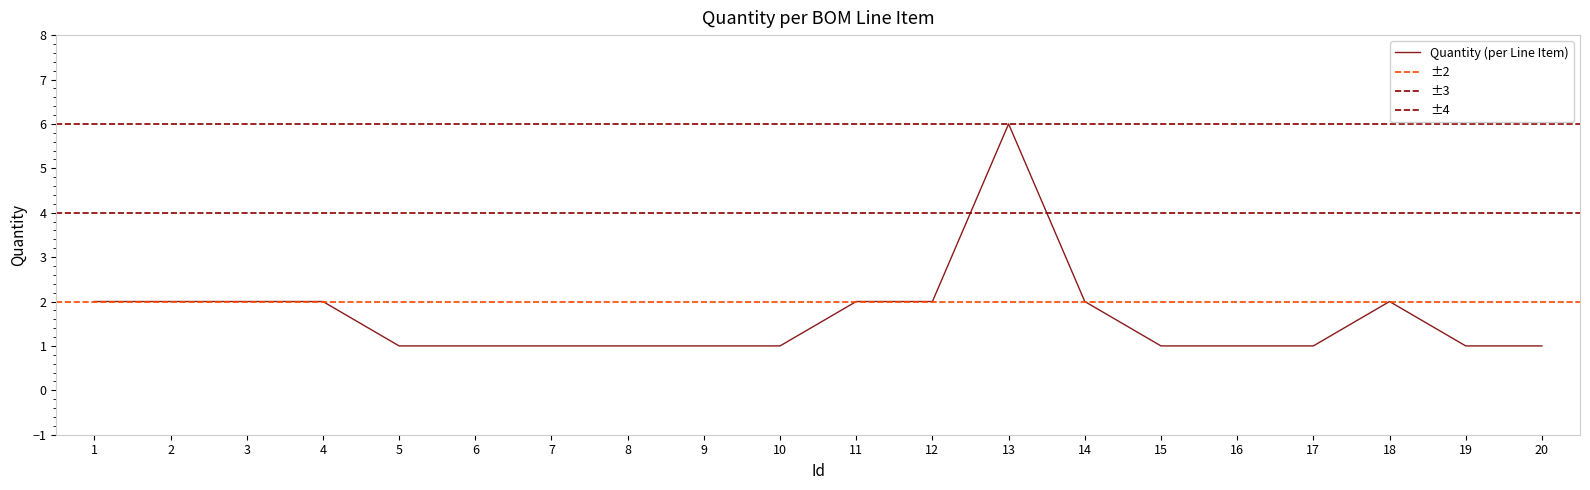

Is it true that the value at 3 is 2?

True